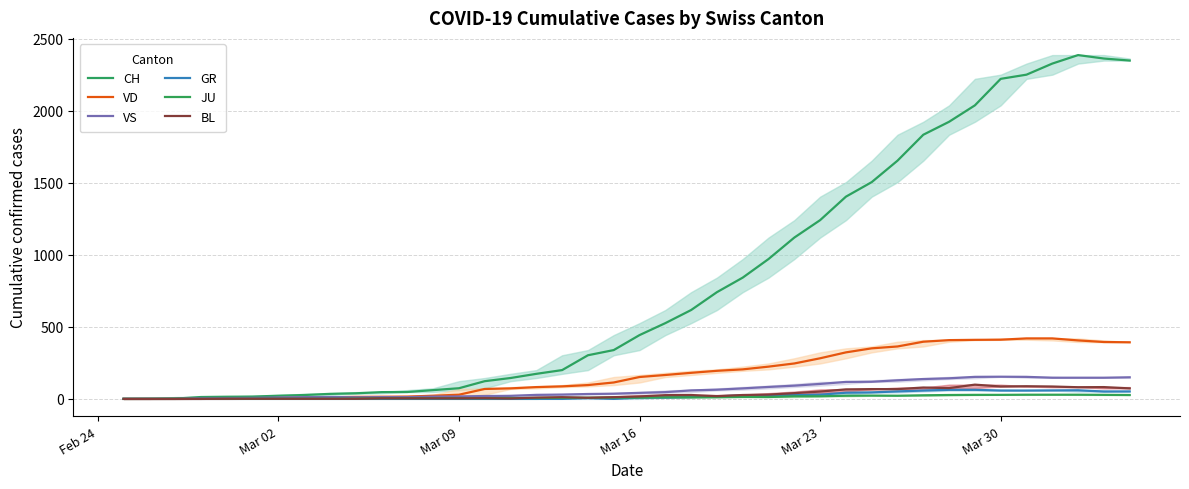

At how many categories does at least one series exceed 1947?

7